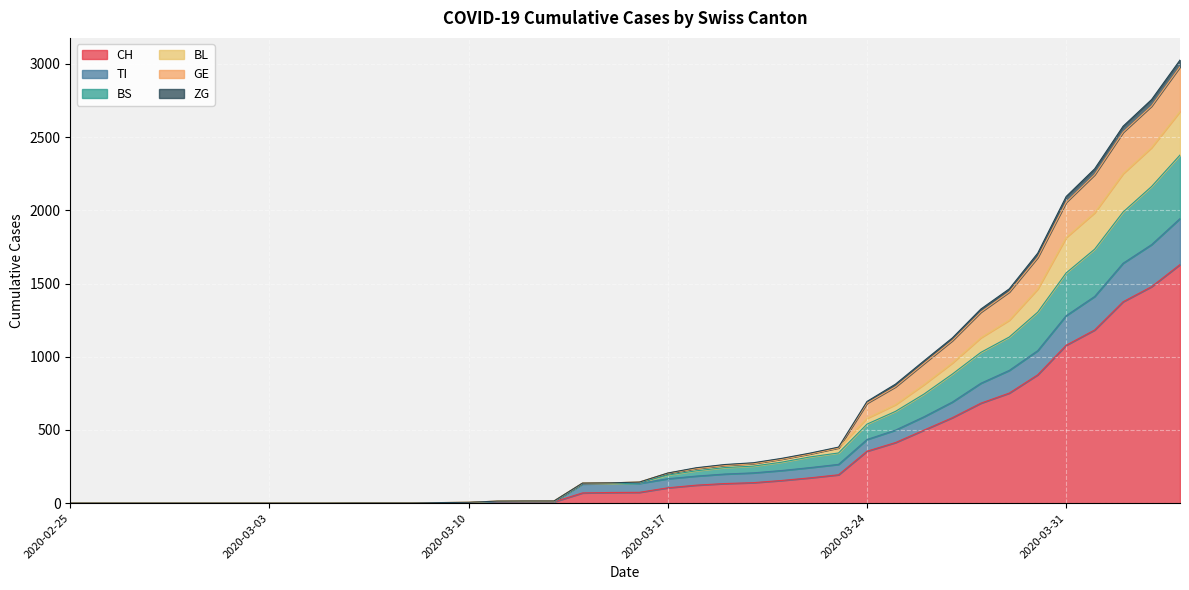

What is the value of the TI point at the 12th from the left?

1